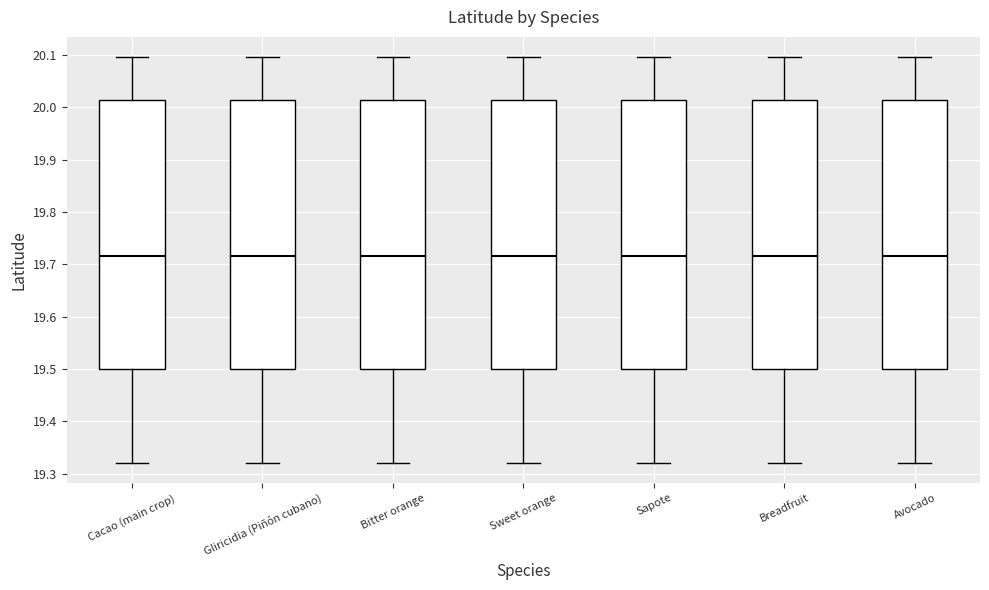

Reading left to right, read every box against the y-axis: the position of its median line, the range the box covers, and the ends of its whiskers. The values are not printed on the chart, so give them approximately, as read against the axis.

Cacao (main crop): median 19.72, box 19.50 to 20.01, whiskers 19.32 to 20.10
Gliricidia (Piñón cubano): median 19.72, box 19.50 to 20.01, whiskers 19.32 to 20.10
Bitter orange: median 19.72, box 19.50 to 20.01, whiskers 19.32 to 20.10
Sweet orange: median 19.72, box 19.50 to 20.01, whiskers 19.32 to 20.10
Sapote: median 19.72, box 19.50 to 20.01, whiskers 19.32 to 20.10
Breadfruit: median 19.72, box 19.50 to 20.01, whiskers 19.32 to 20.10
Avocado: median 19.72, box 19.50 to 20.01, whiskers 19.32 to 20.10